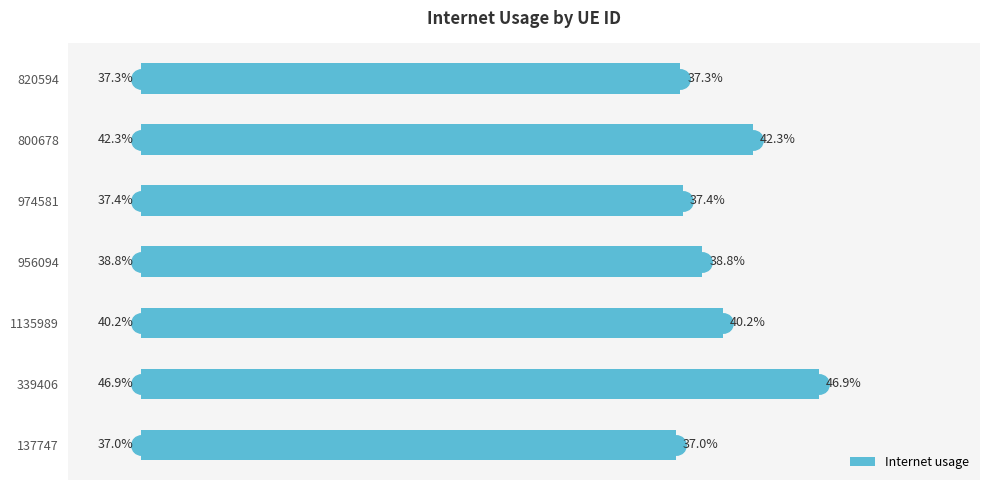

Are the bars horizontal?

Yes